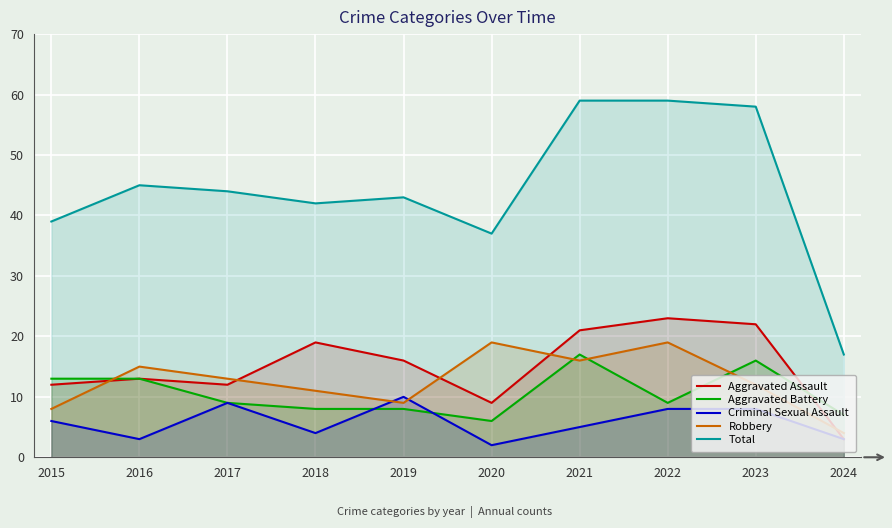

The value of Total at 2021 is 59. True or false?

True